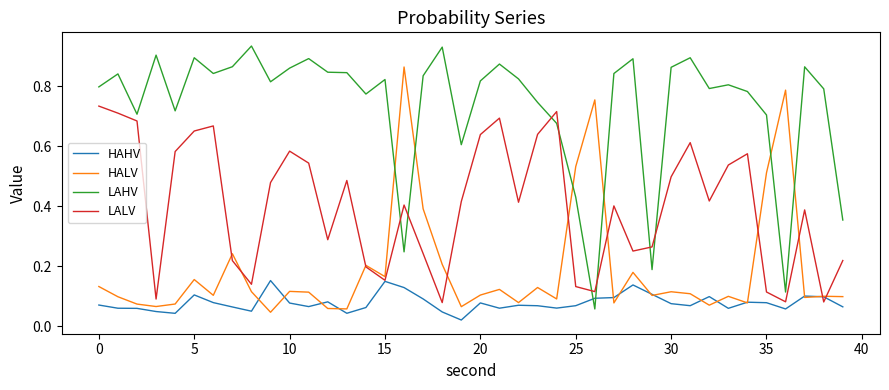

Which series has the largest total across all categories?

LAHV